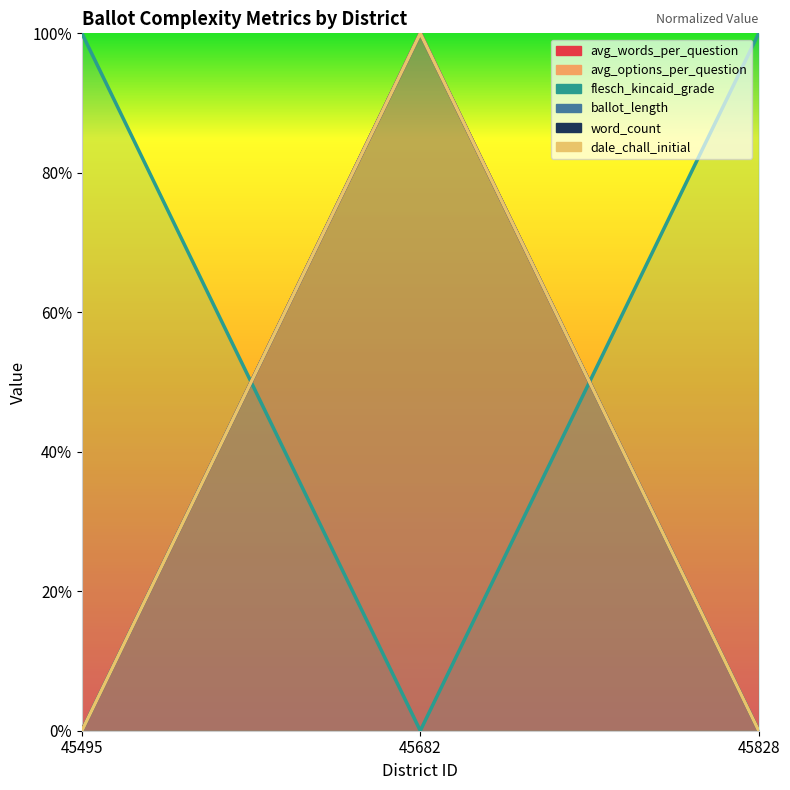

How many lines are shown in the chart?

6